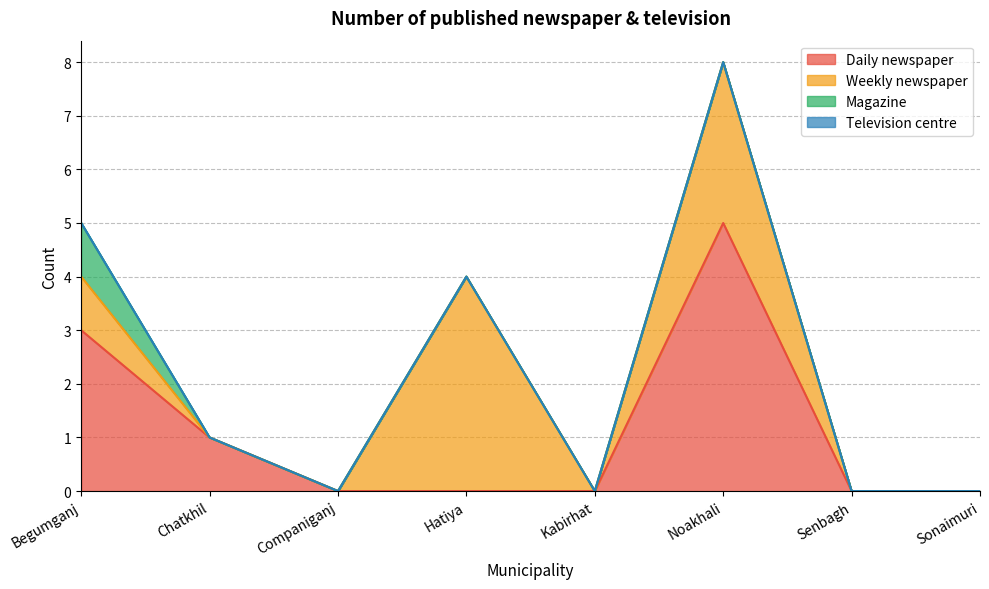

What is the label of the 2nd point from the right?

Senbagh